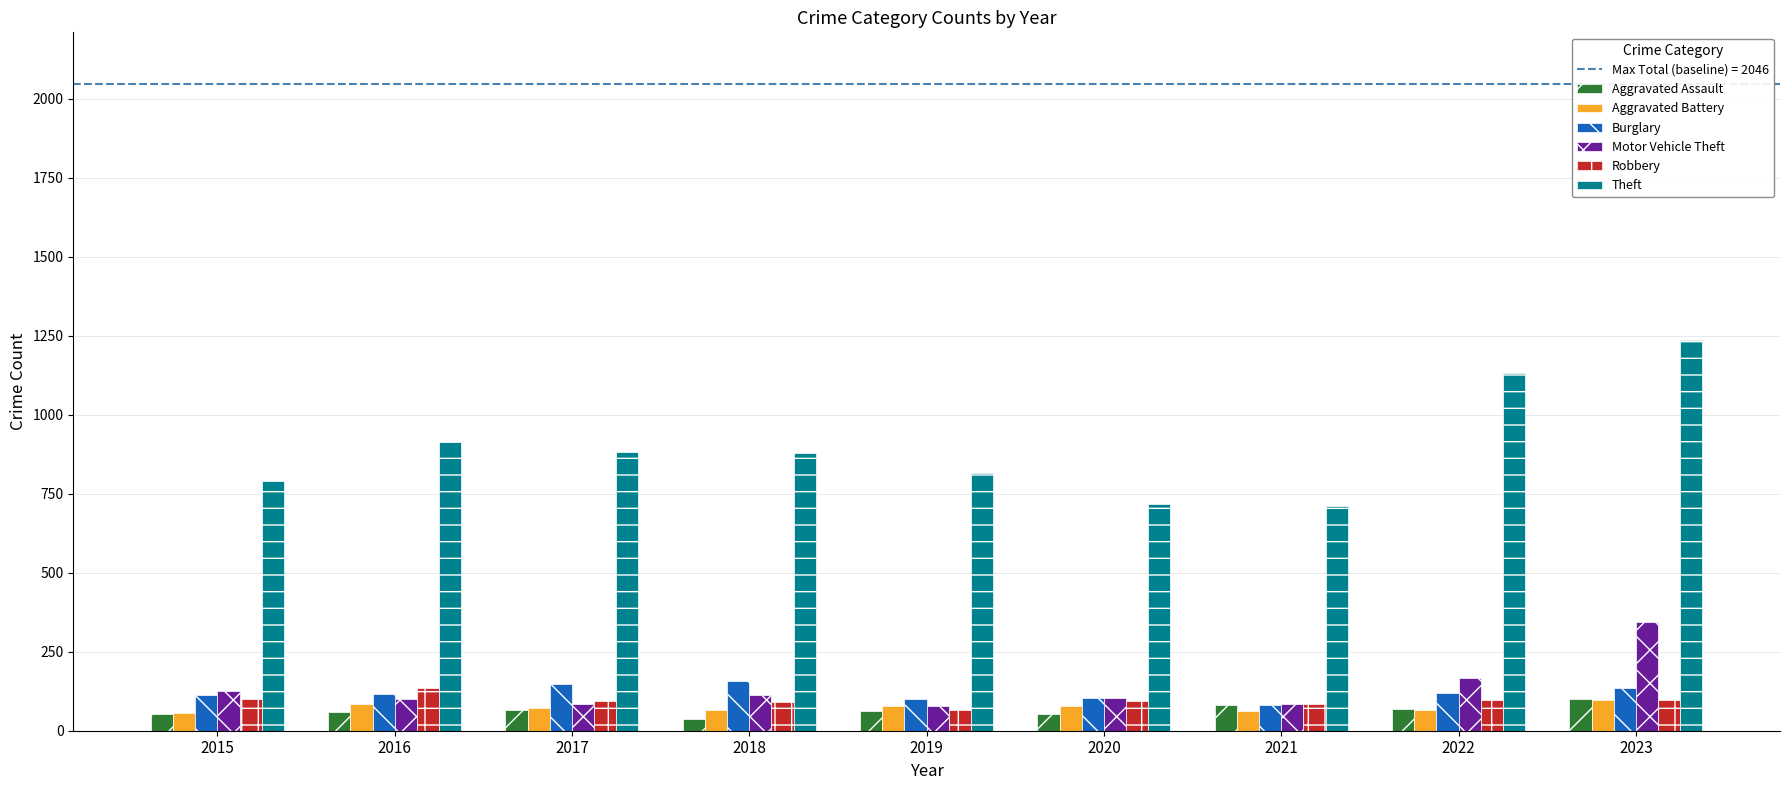

What is the difference between the maximum and minimum values in the Motor Vehicle Theft series?

268